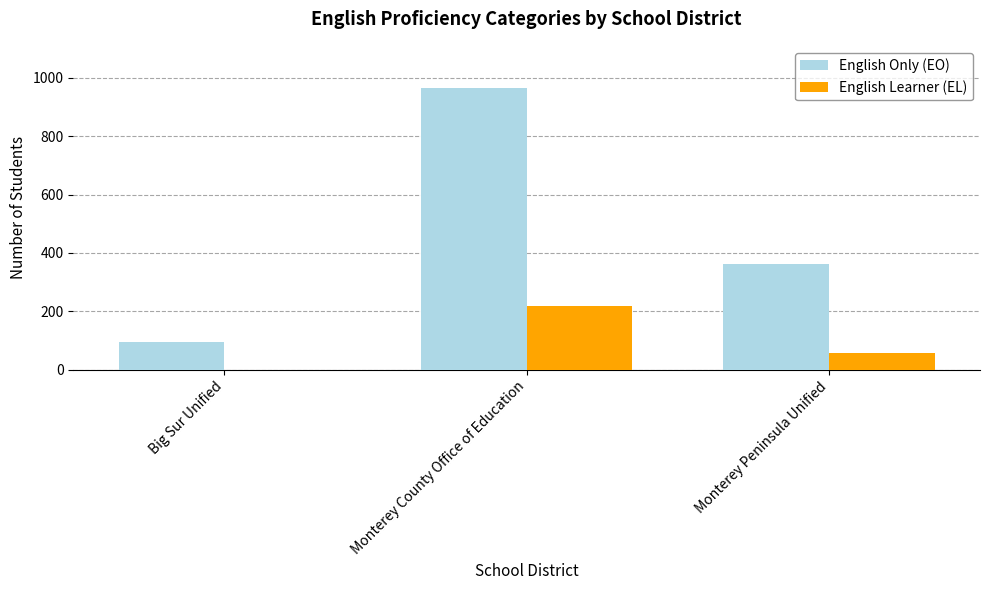

Which series has the largest total across all categories?

English Only (EO)